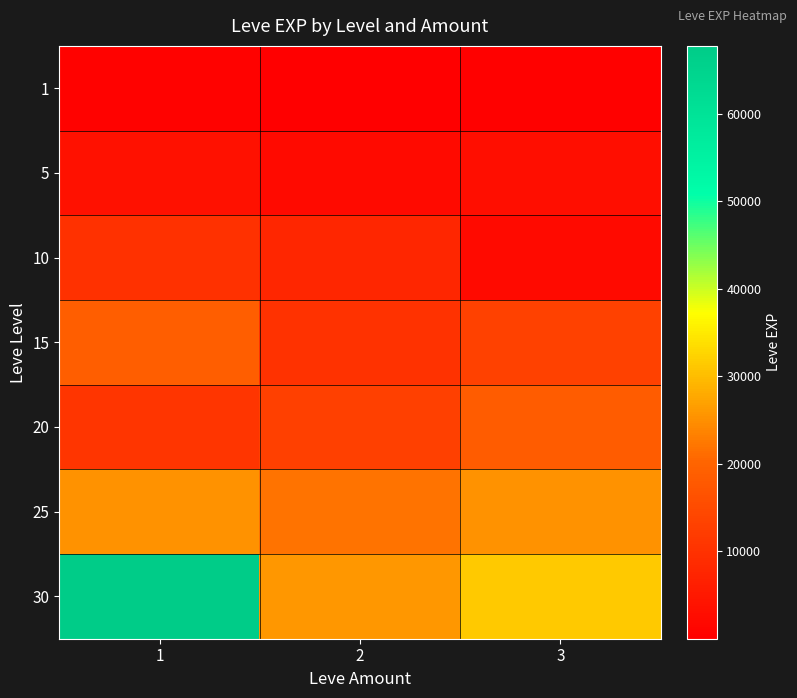

Which series has the largest total across all categories?

30